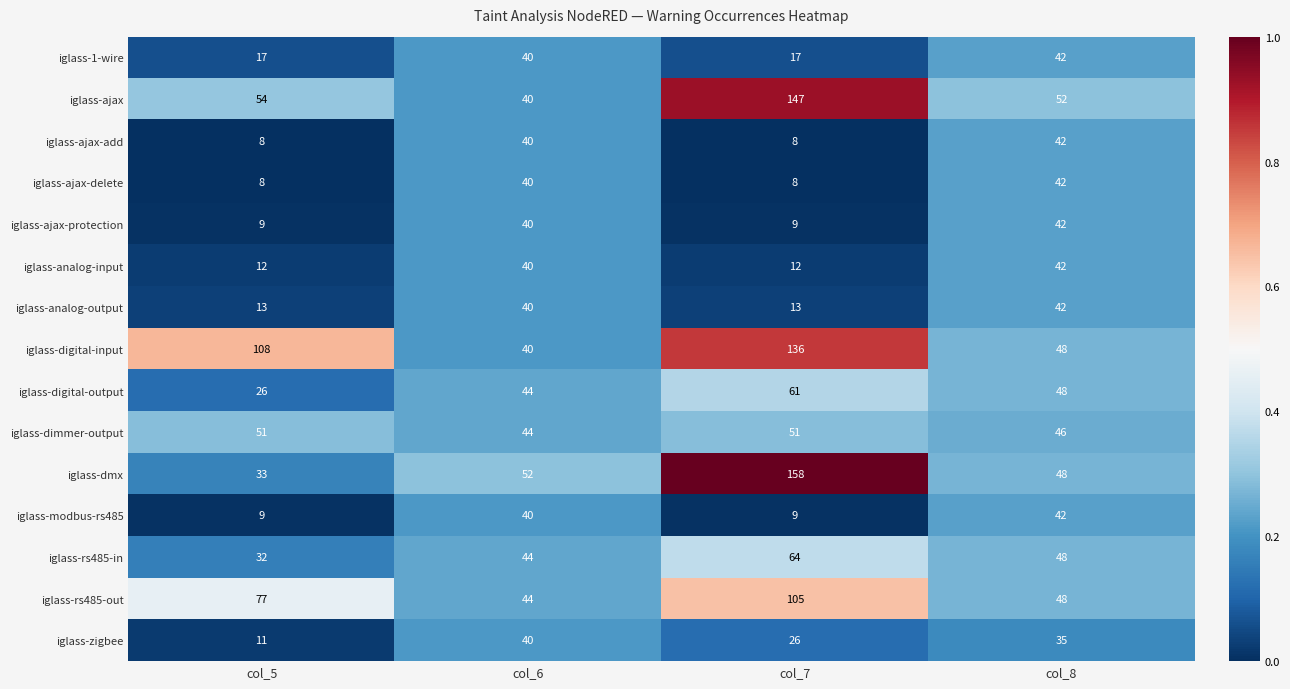

Which series changed the most between col_6 and col_7?

iglass-ajax